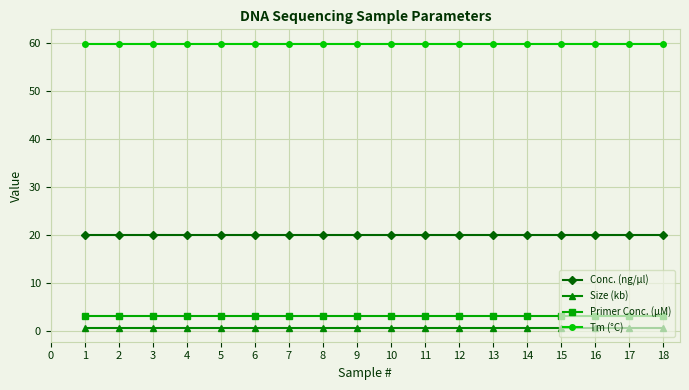

What is the total value across all series at 11?

83.7